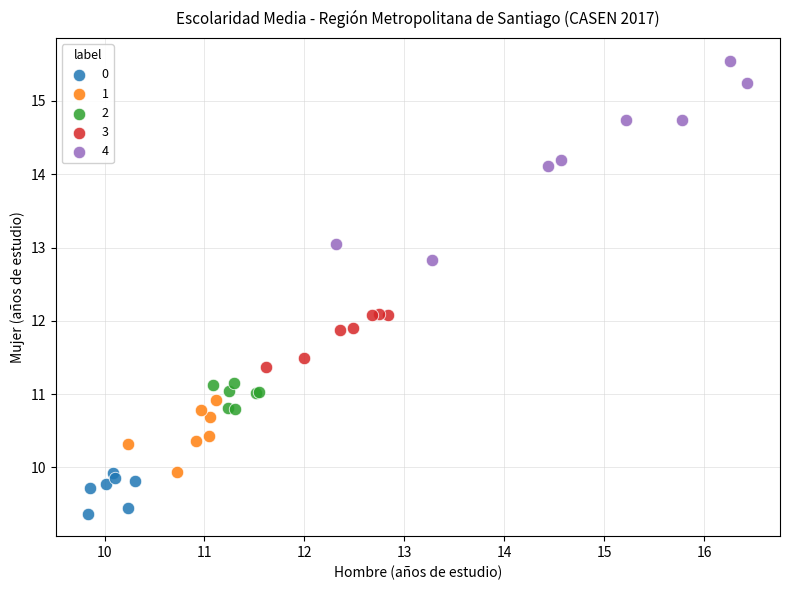

Which series contains the highest Y value?

4